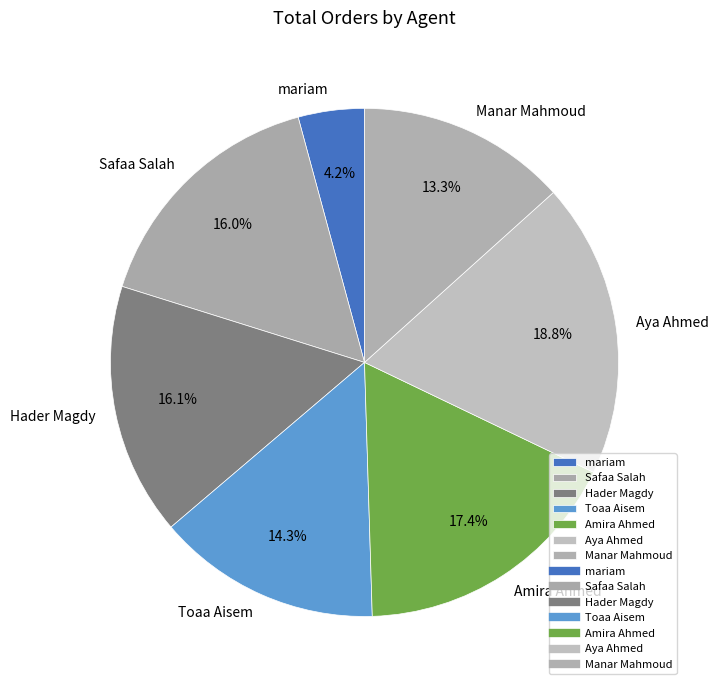

What is the total percentage of Manar Mahmoud and mariam?

17.5%